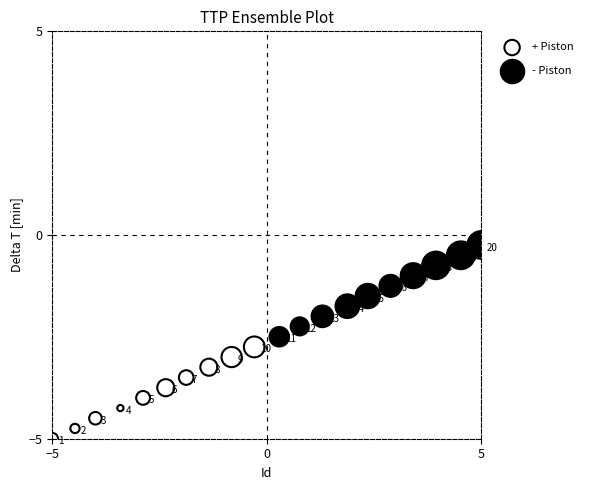

Which series has the widest spread of Y values?

+ Piston